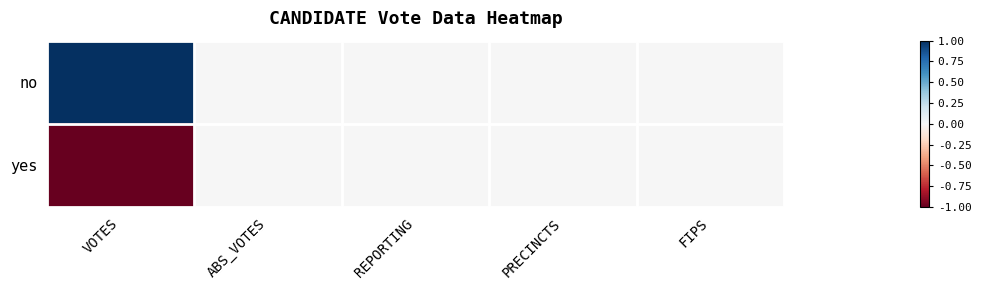

At which category is the sum across all series the highest?

VOTES